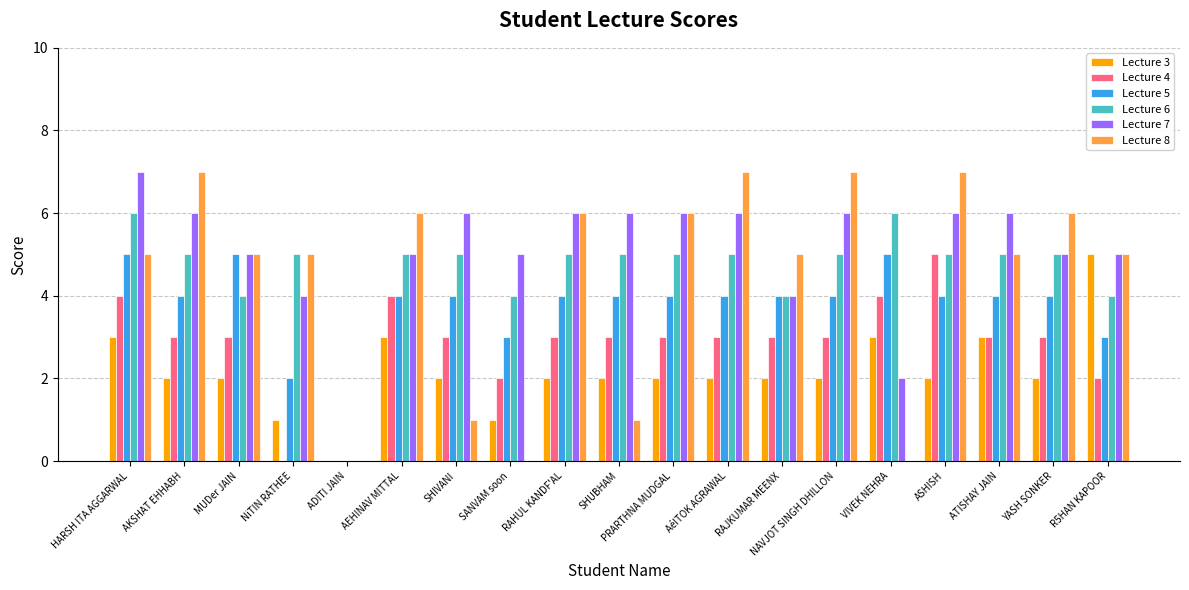

What is the total value across all series at RAHUL KANDF'AL?

26